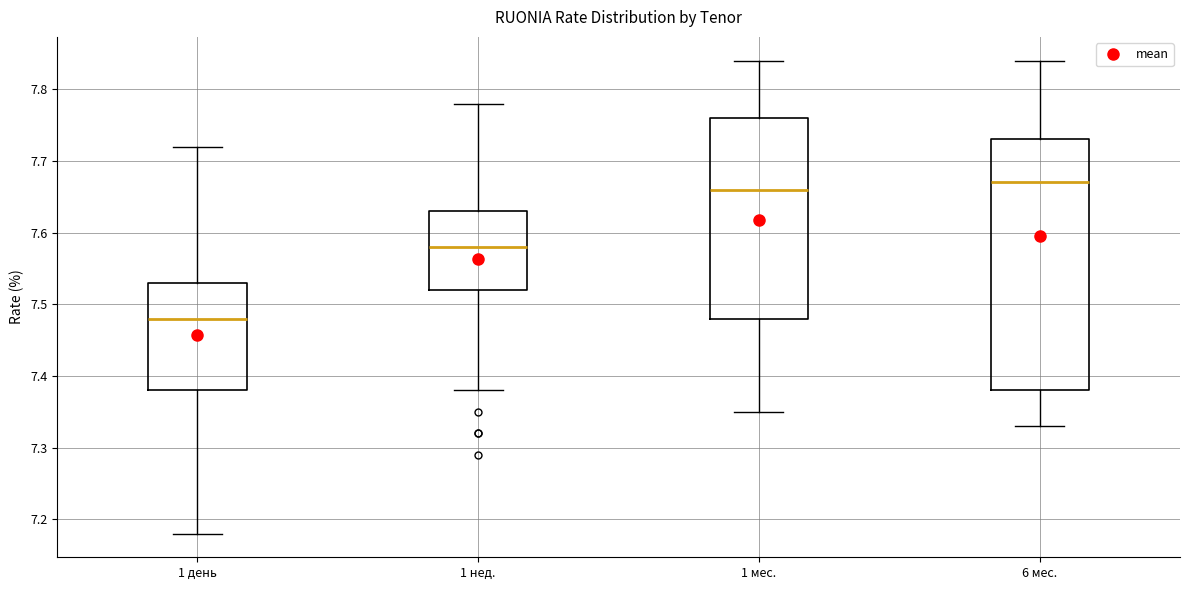

Where is the upper edge of the box for 6 мес. on the y-axis? The values are not printed on the chart, so give them approximately, as read against the axis.

7.73